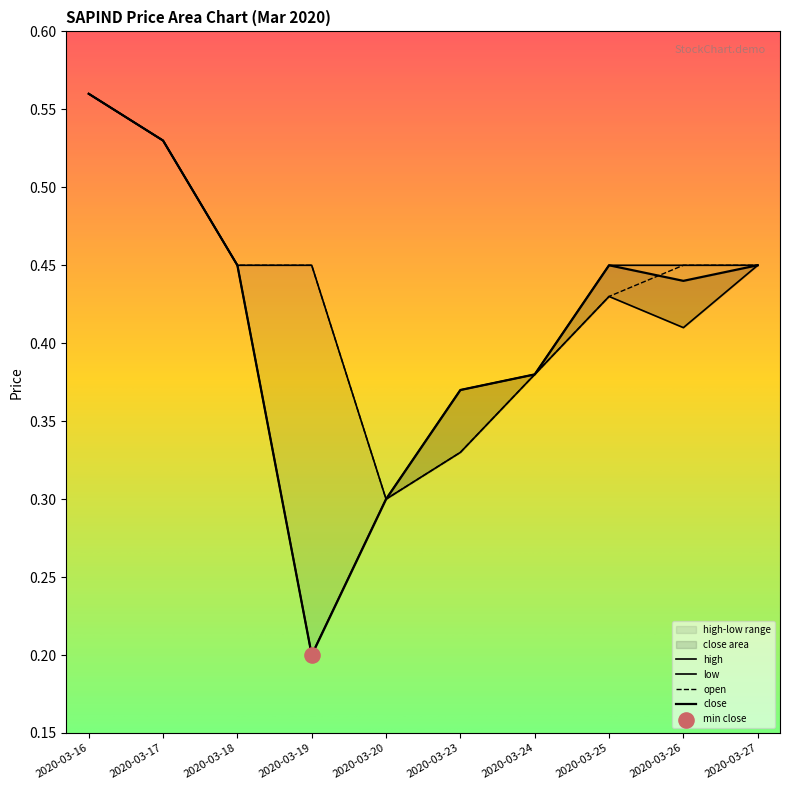

Is the value of open at 2020-03-27 greater than the value of close at 2020-03-23?

Yes